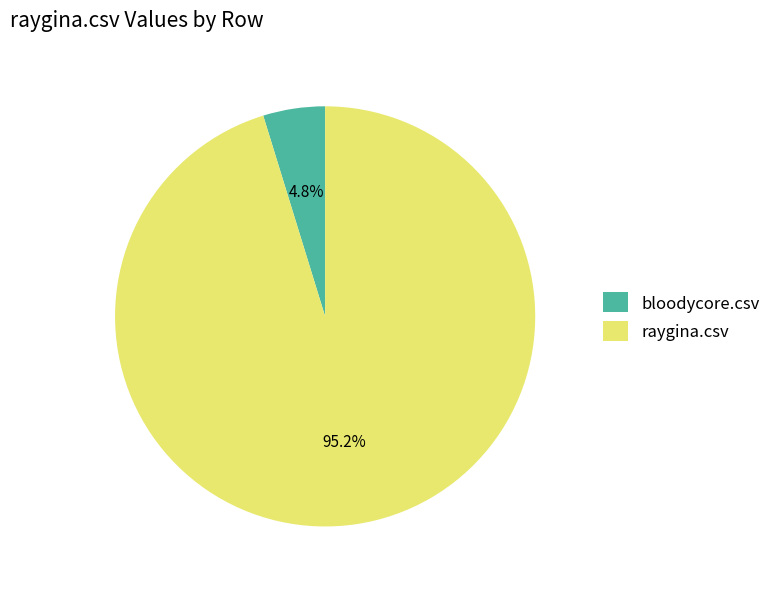

How many segments does this pie chart have?

2